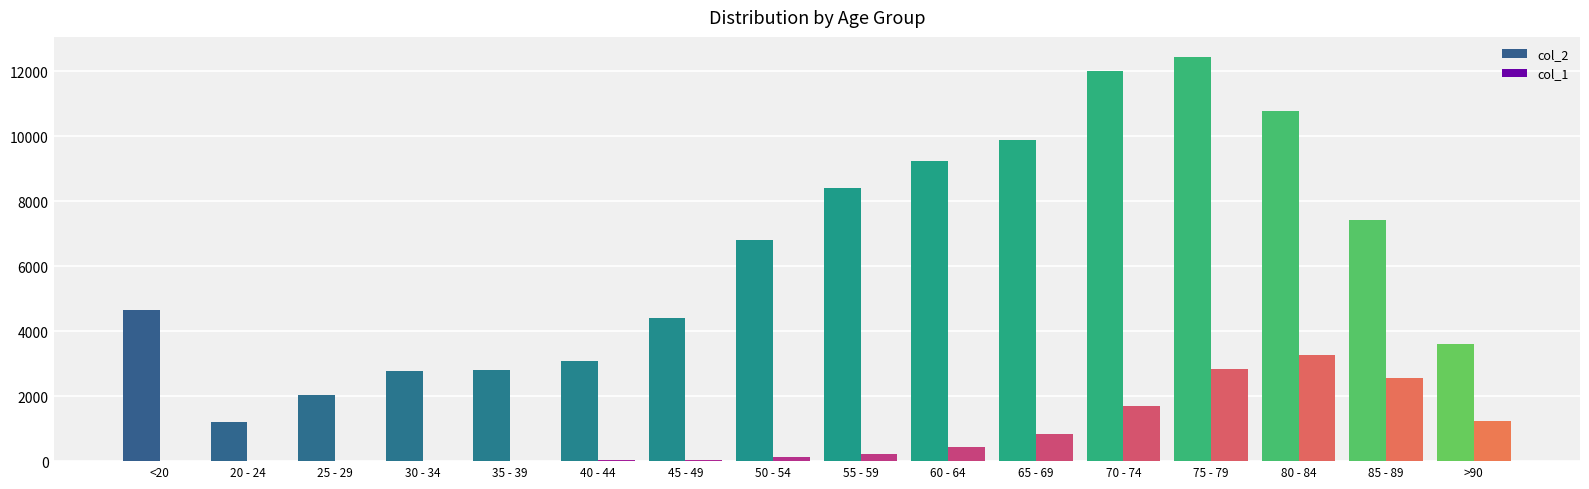

Does the chart contain stacked bars?

No